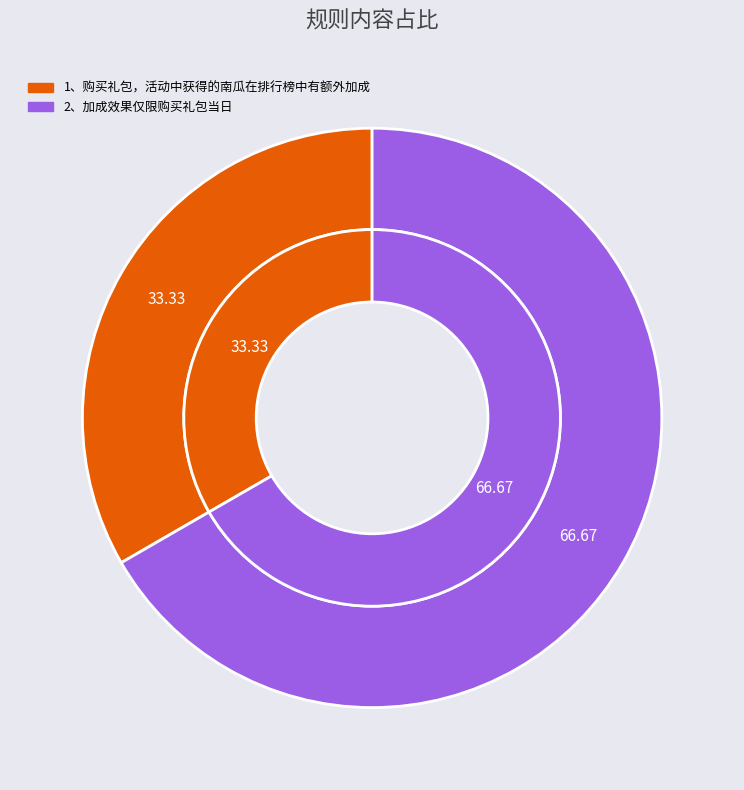

The 2、加成效果仅限购买礼包当日 slice represents 67% of the pie. True or false?

True